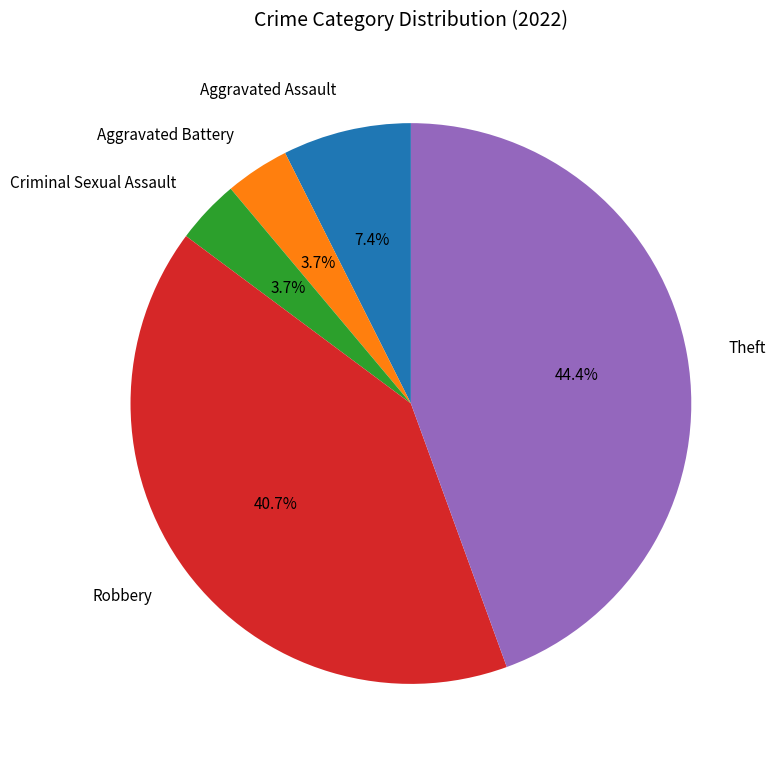

What percentage is the Theft slice, to the nearest percent?

44%